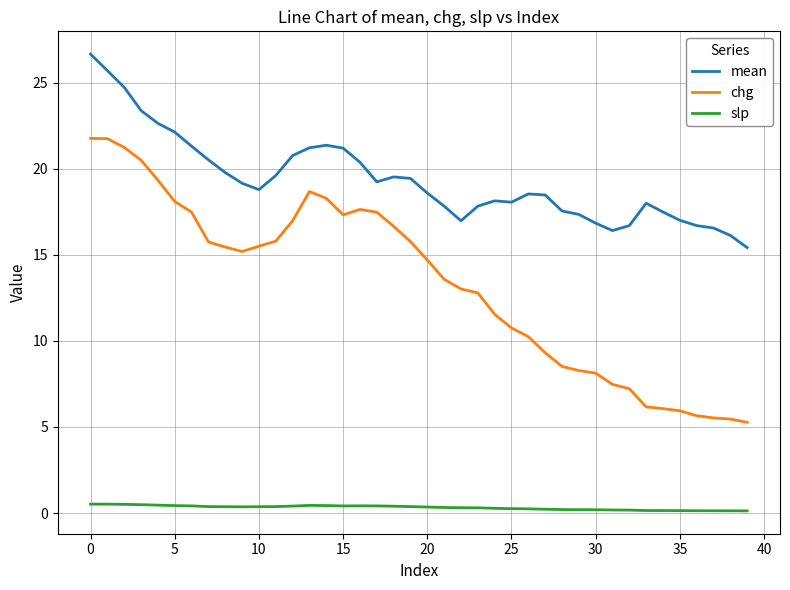

True or false: slp and mean intersect in this chart.

False